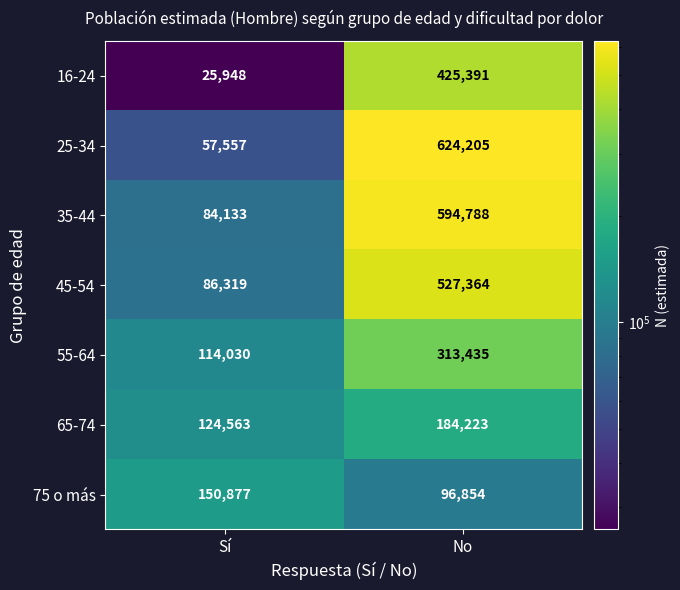

At which category does the chart reach its peak across all series?

No